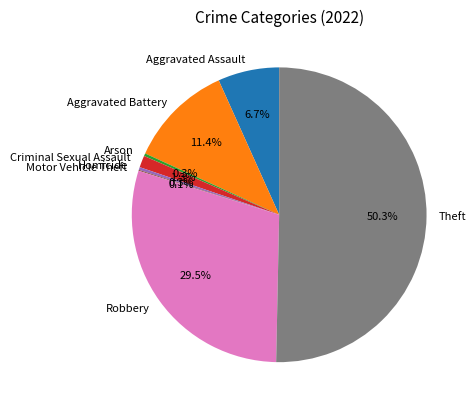

Which has a higher value, Aggravated Battery or Aggravated Assault?

Aggravated Battery